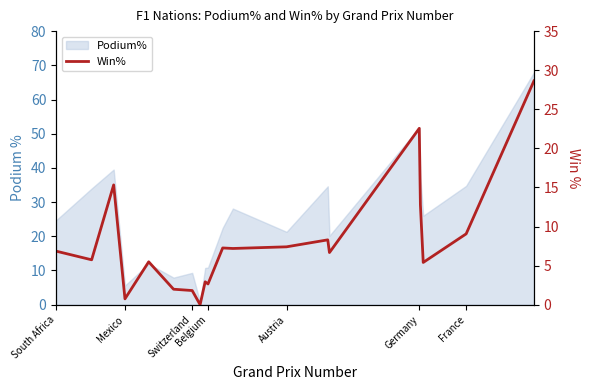

True or false: the data has more than 1 interior local peaks.

True